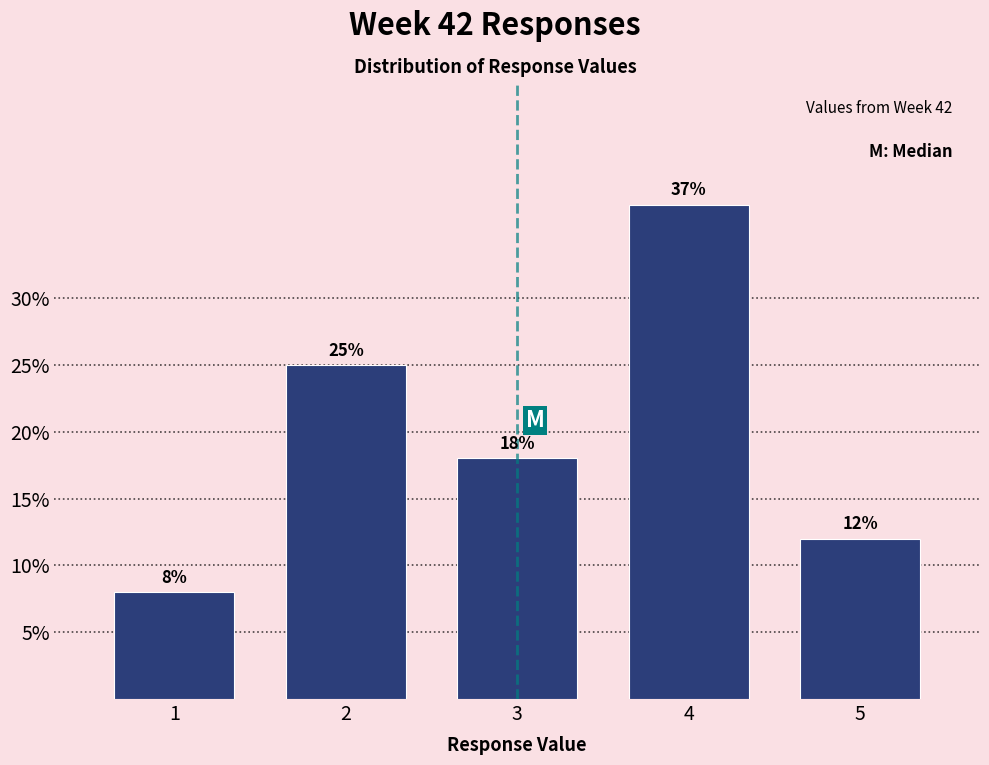

Reading left to right, list all the values displayed in this chart.

1=8	2=25	3=18	4=37	5=12